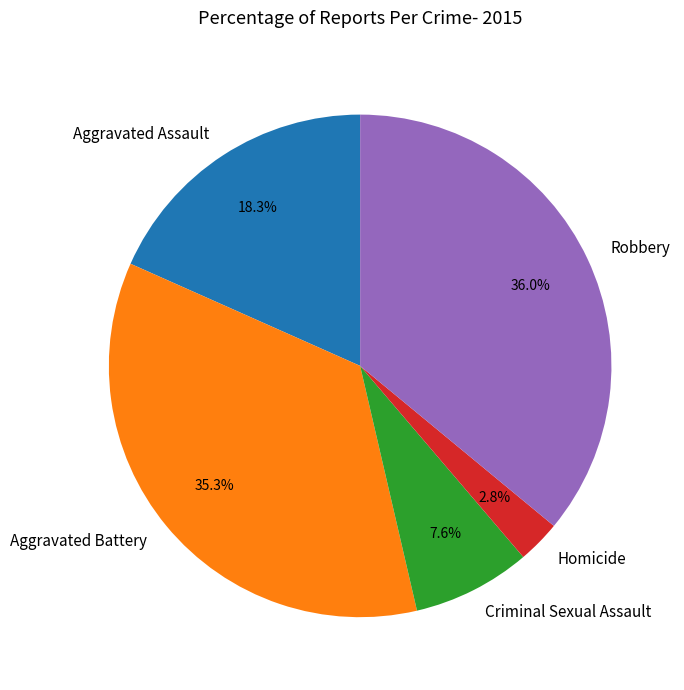

Do Homicide and Aggravated Assault together represent more than half of the pie?

No